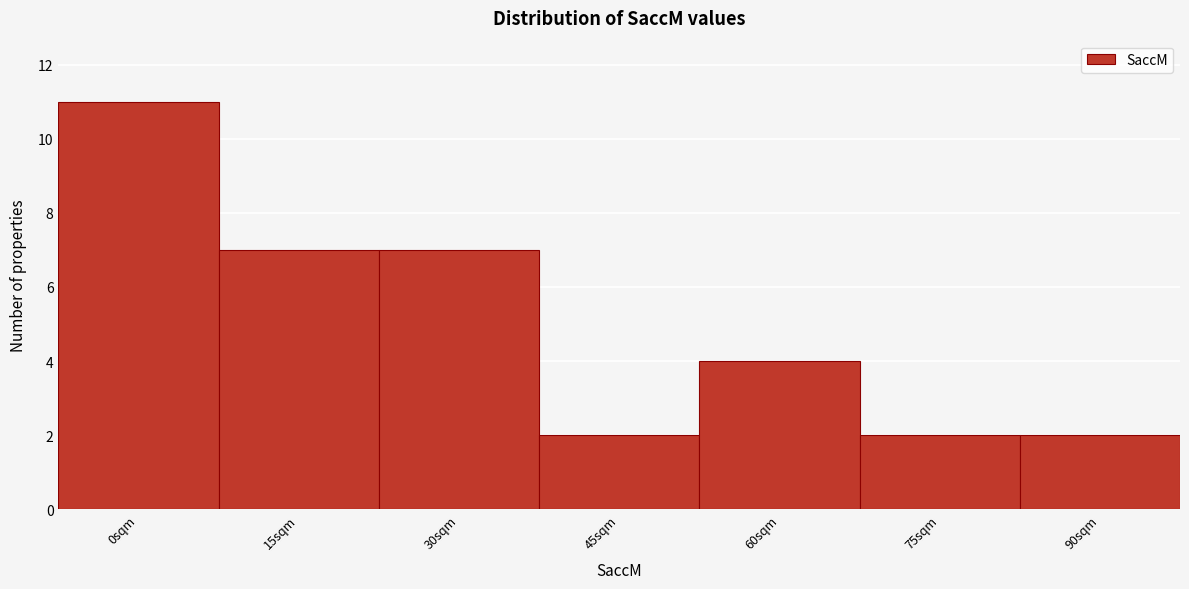

Reading left to right, transcribe all the data shown in this chart.

0sqm=11	15sqm=7	30sqm=7	45sqm=2	60sqm=4	75sqm=2	90sqm=2